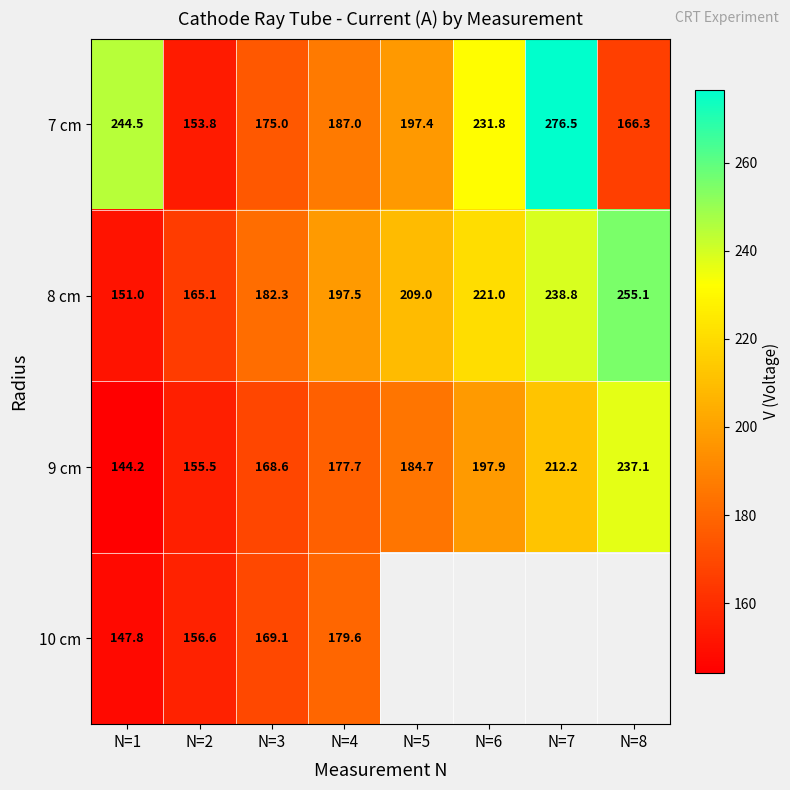

How many data points in 7 cm are less than 197?

4